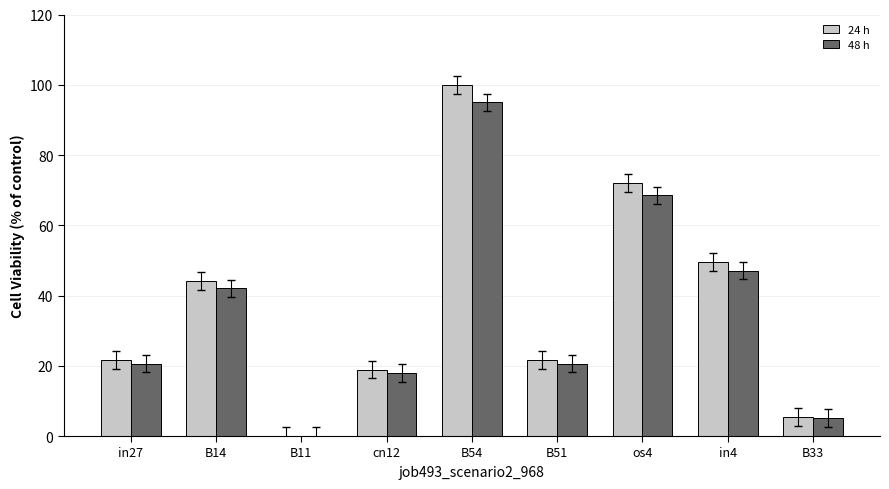

Reading left to right, list all the values displayed in this chart.

24 h: 21.7	44.2	0.0	18.9	100.0	21.7	72.1	49.6	5.4
48 h: 20.6	42.0	0.0	18.0	95.0	20.6	68.5	47.1	5.1